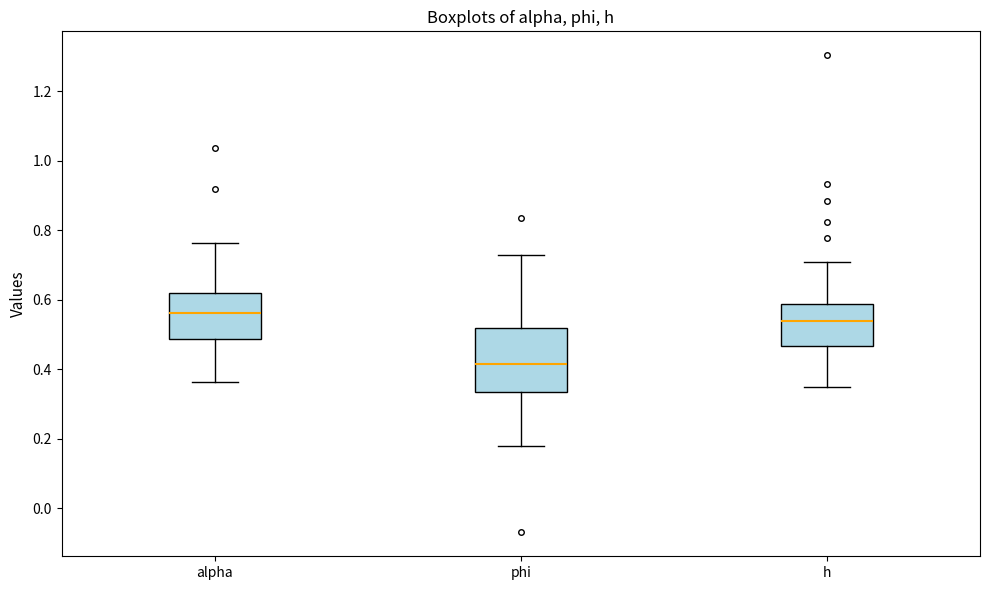

Where is the upper edge of the box for phi on the y-axis? The values are not printed on the chart, so give them approximately, as read against the axis.

0.52